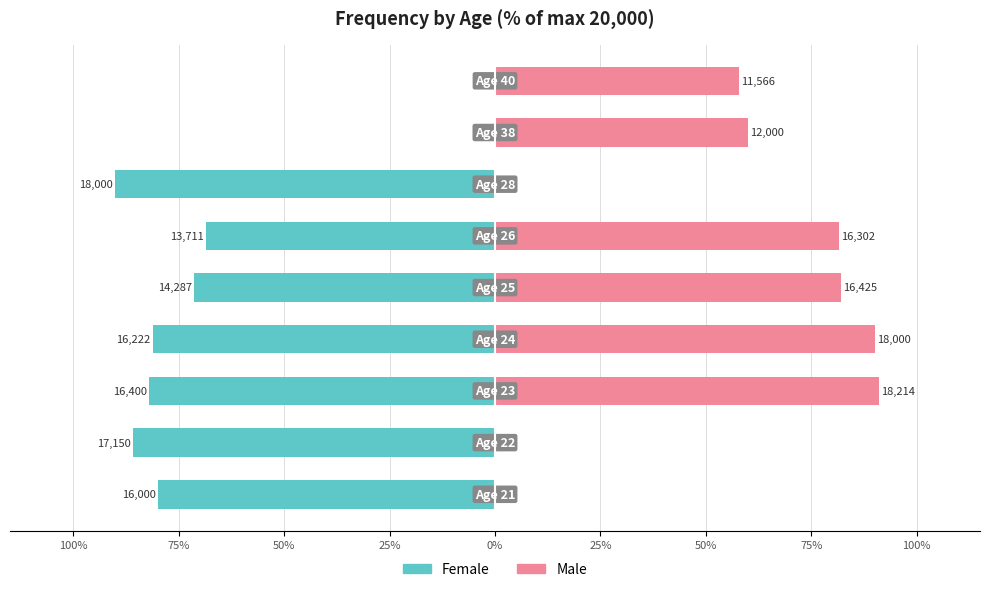

At how many categories does at least one series exceed -82?

9